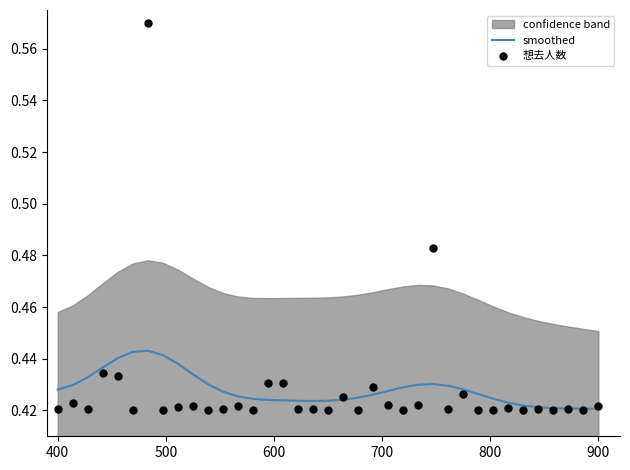

Which series reaches the maximum Y coordinate?

想去人数